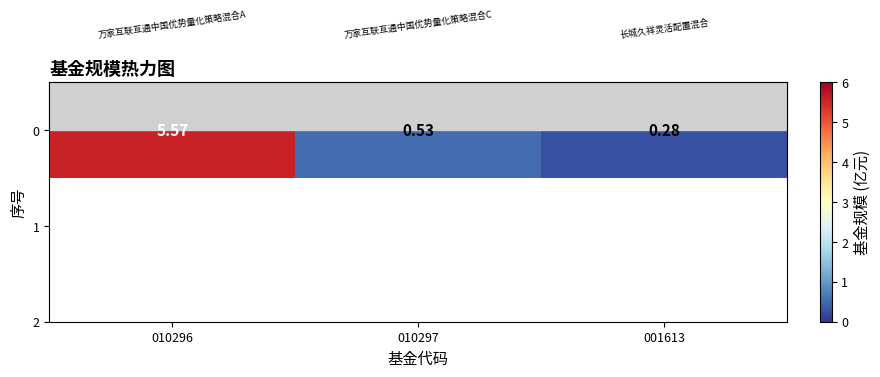

True or false: the data shows 0.4 at 001613.

False